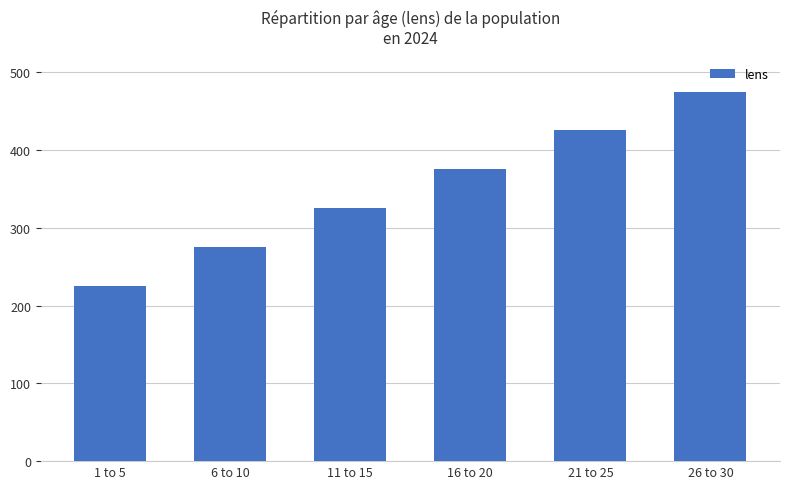

At which category does the chart reach its peak across all series?

26 to 30